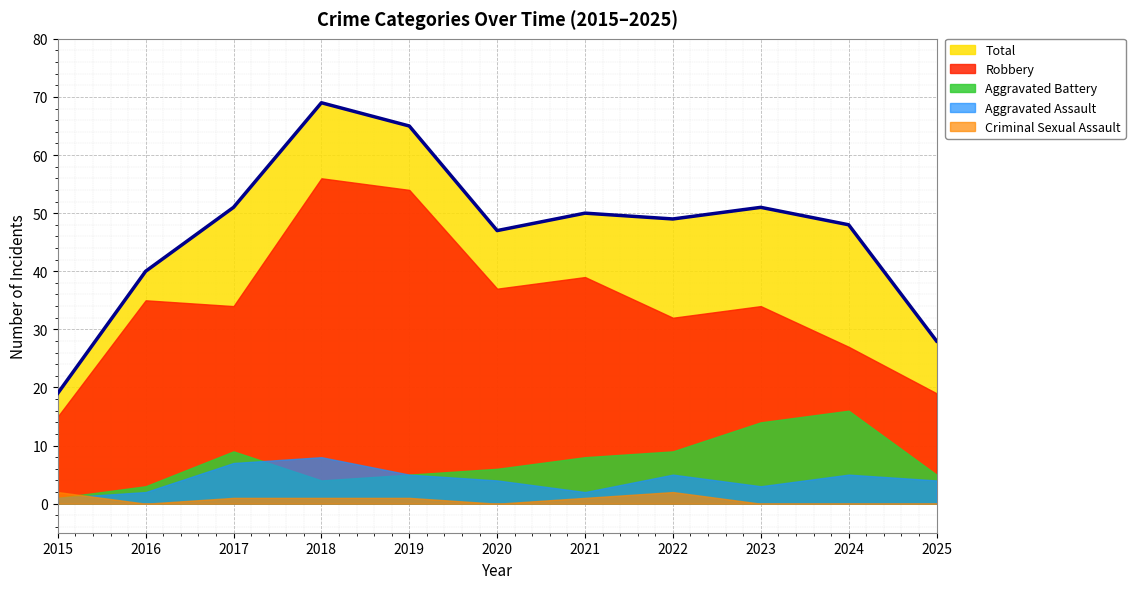

Where does the Aggravated Assault series first go above 4?

2017